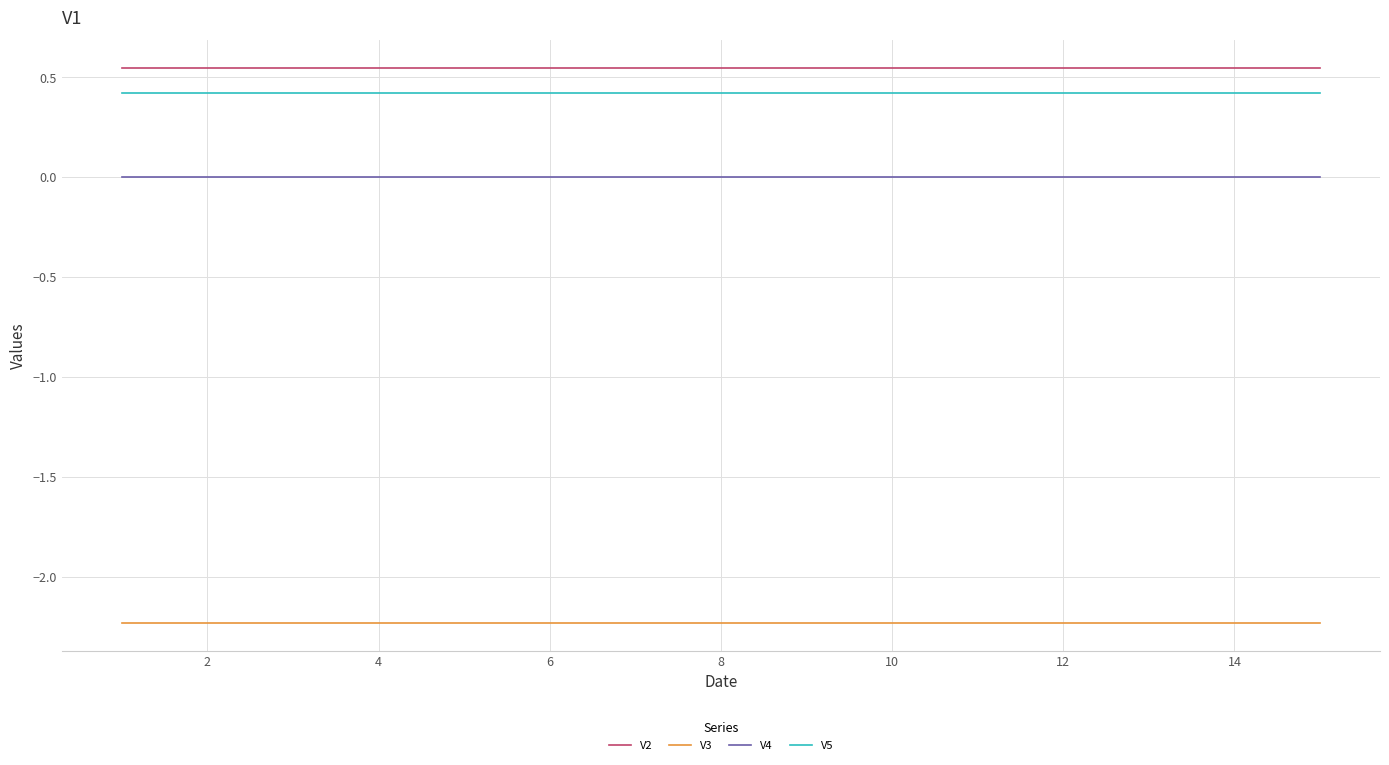

What is the maximum value for V3?

-2.2